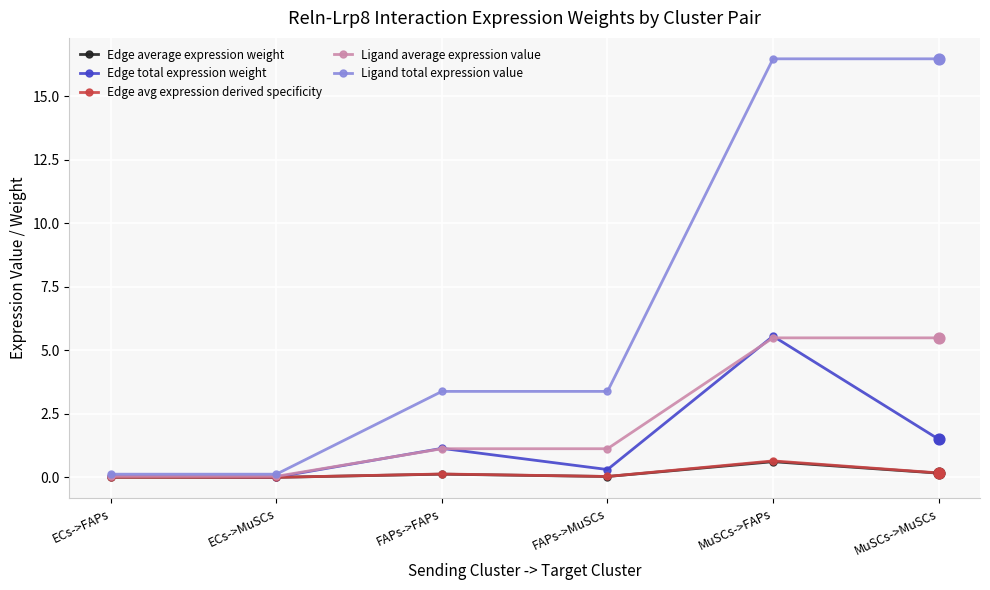

What is the difference between the highest and lowest values at MuSCs->FAPs?

15.9